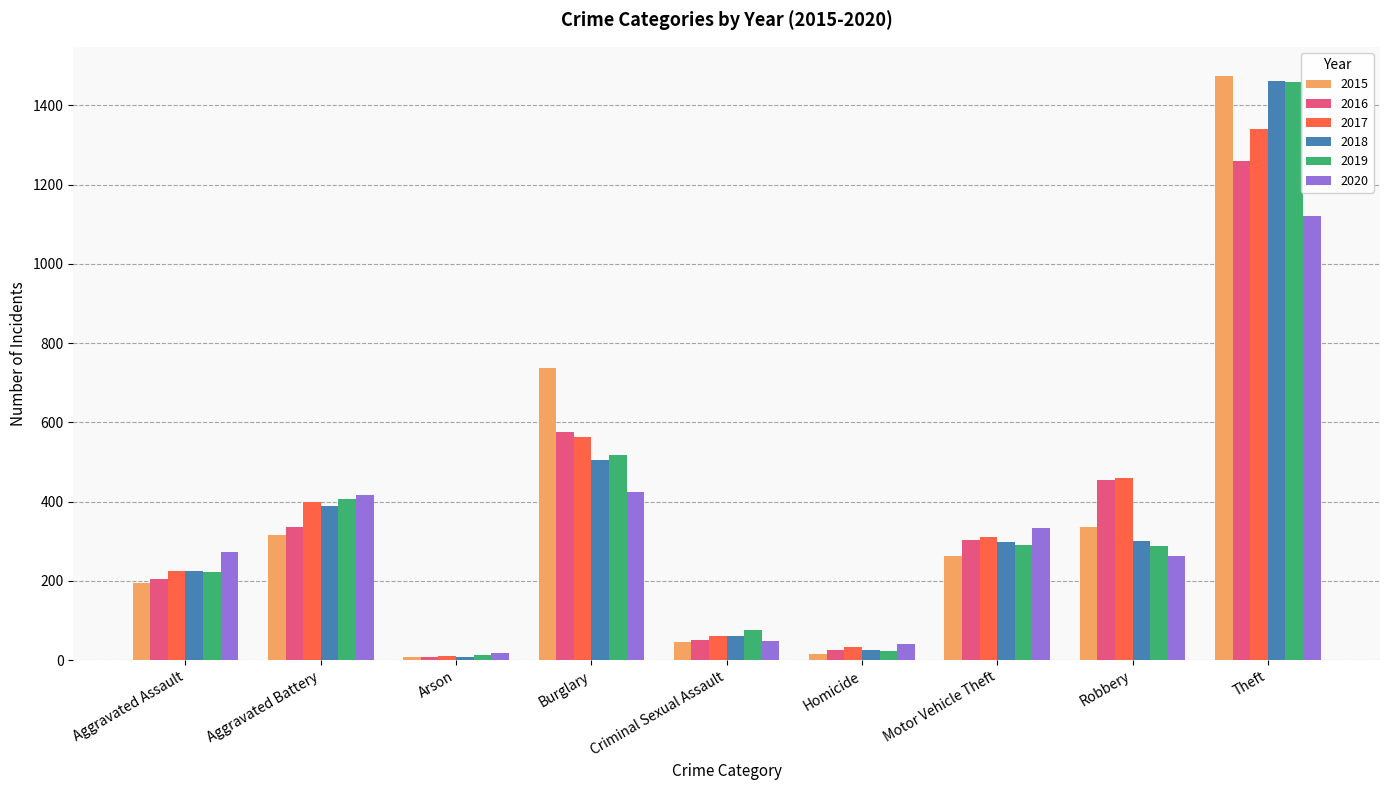

At which label does 2016 reach its peak?

Theft